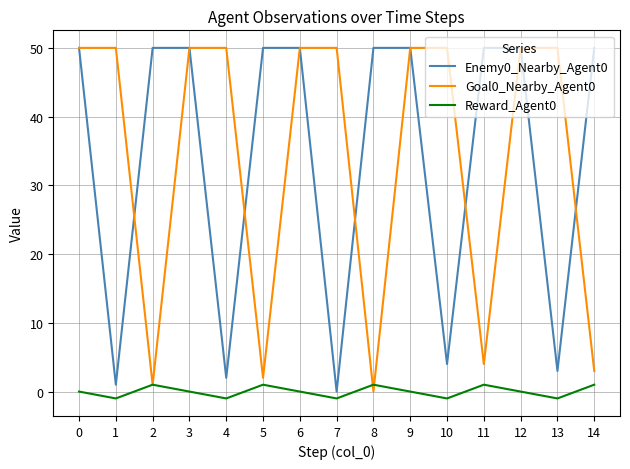

Is it true that Enemy0_Nearby_Agent0 equals 50 at 12?

True